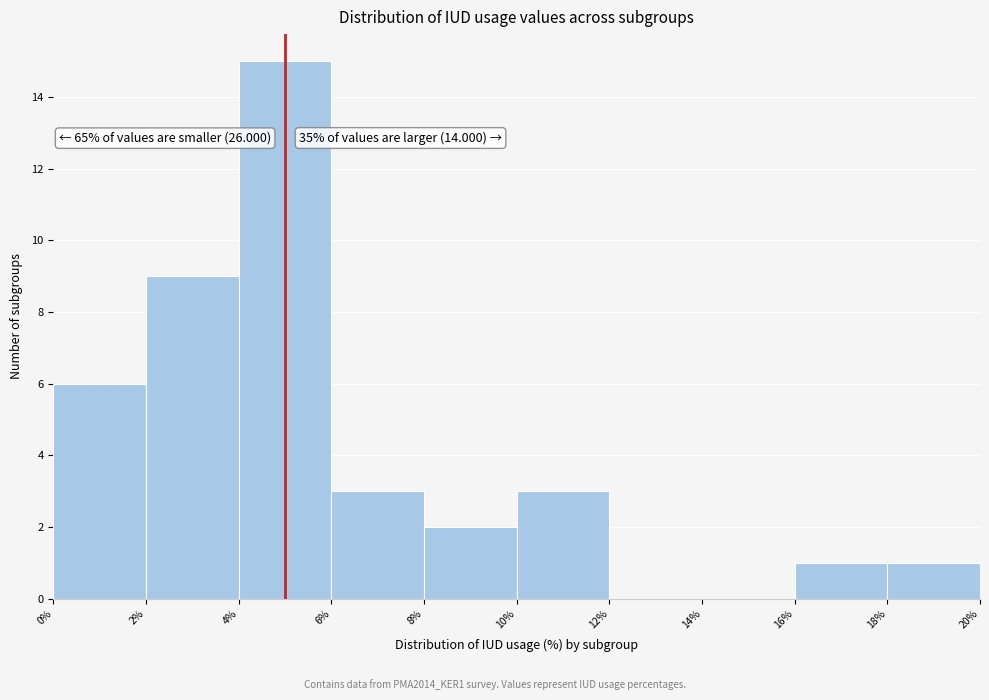

Which range on the x-axis has the tallest bar?

4% to 6%